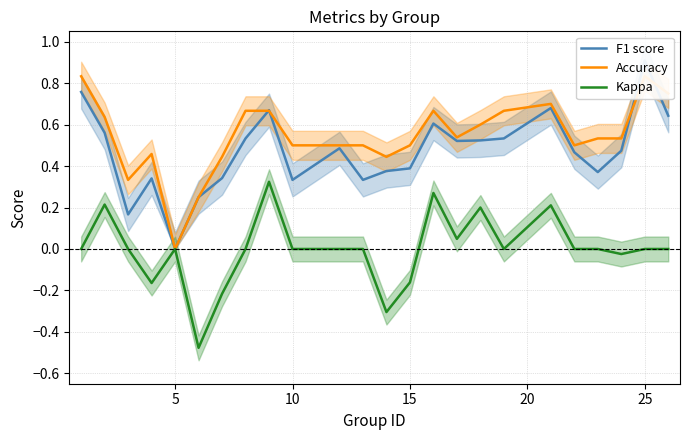

The Kappa series shows 0.0 at 5. True or false?

True